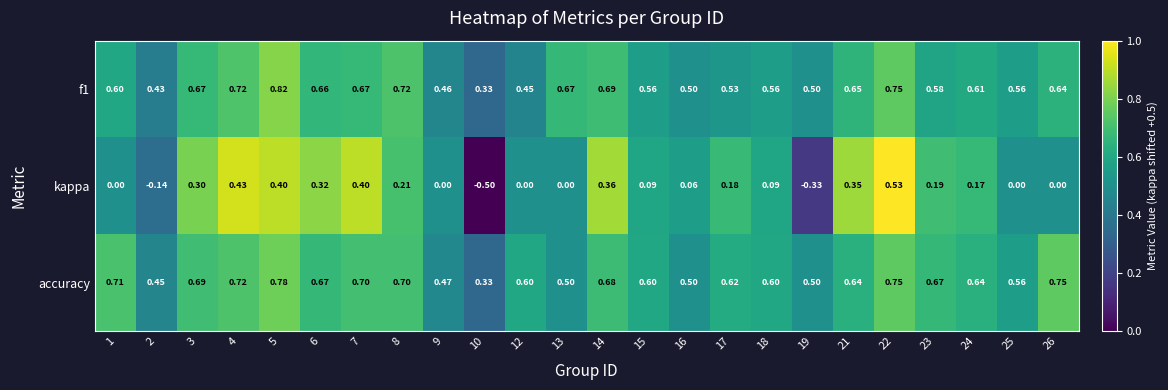

Count the number of categories in the chart.

24